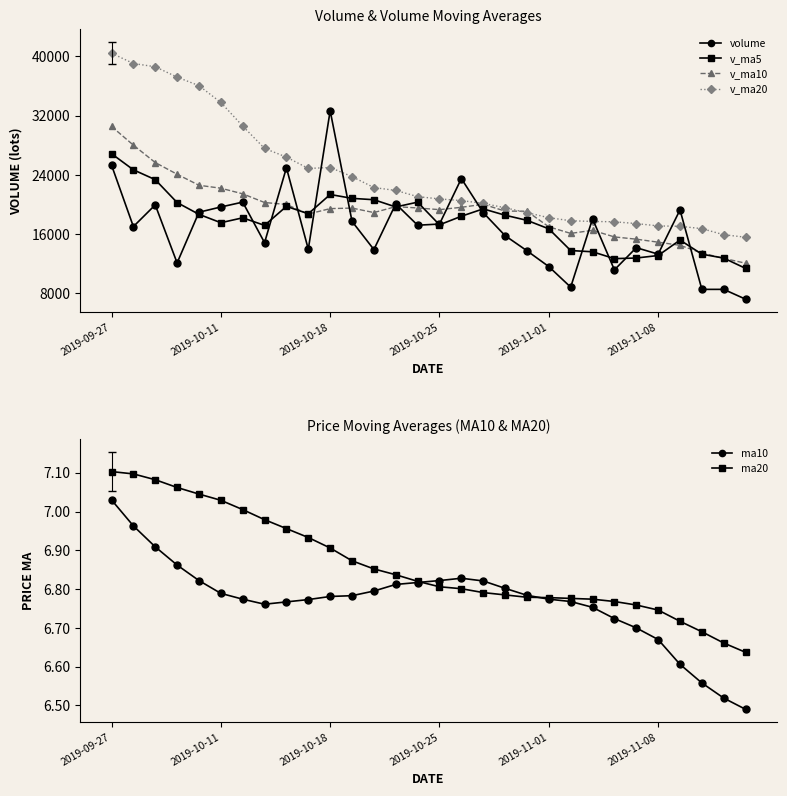

What is the maximum value for v_ma10?

30533.0